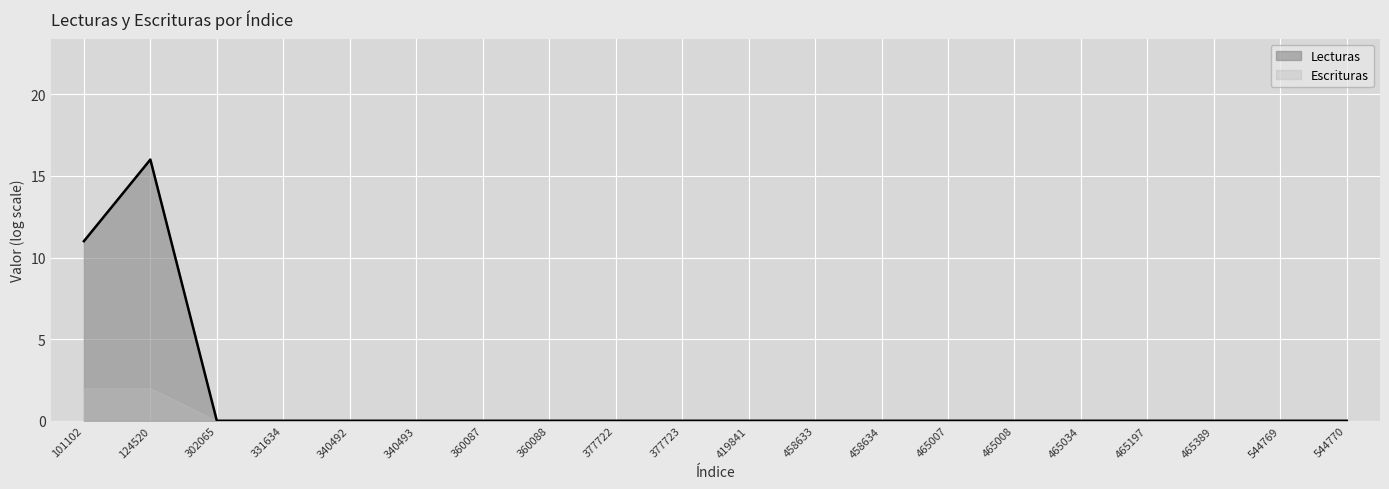

What is the difference between the maximum and minimum values?

16